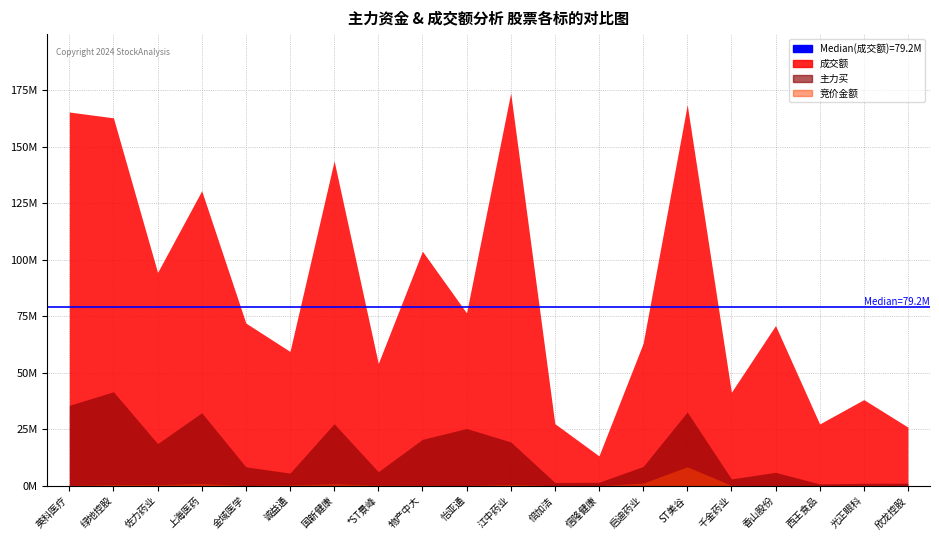

How many interior local peaks does the 成交额 series have?

7